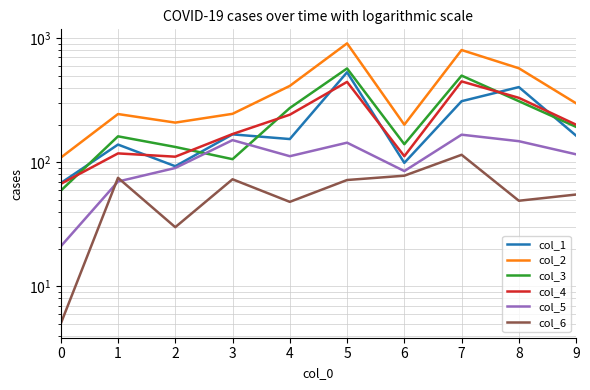

How many values in the col_6 series are below 72?

5